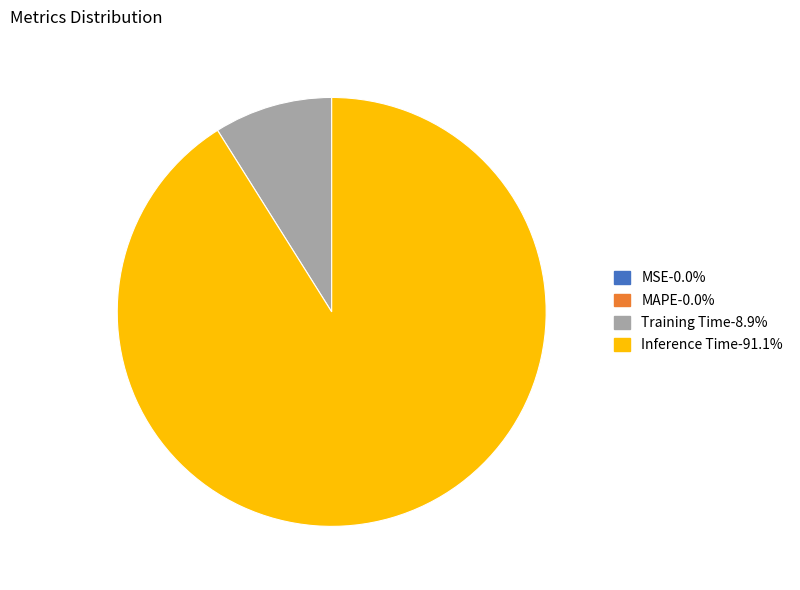

What is the majority slice?

Inference Time